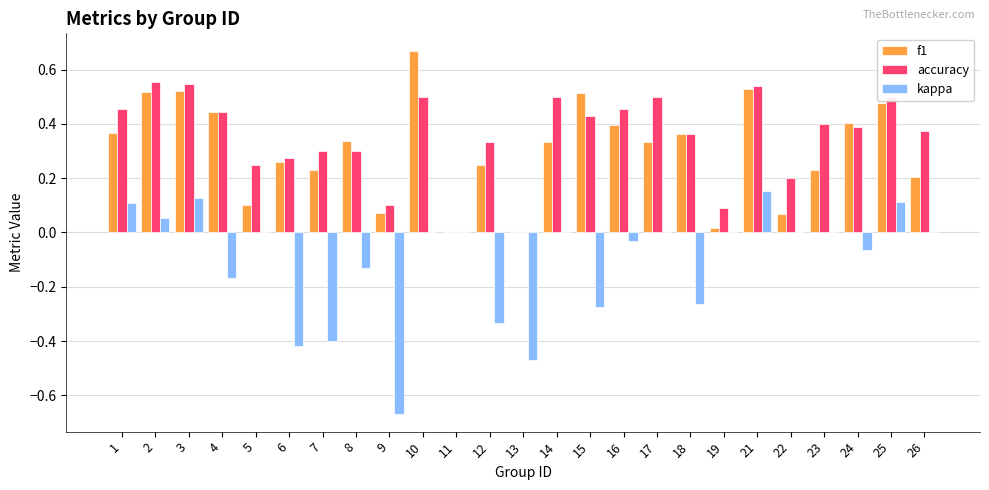

What is the sum of the accuracy values at 17 and 3?

1.0